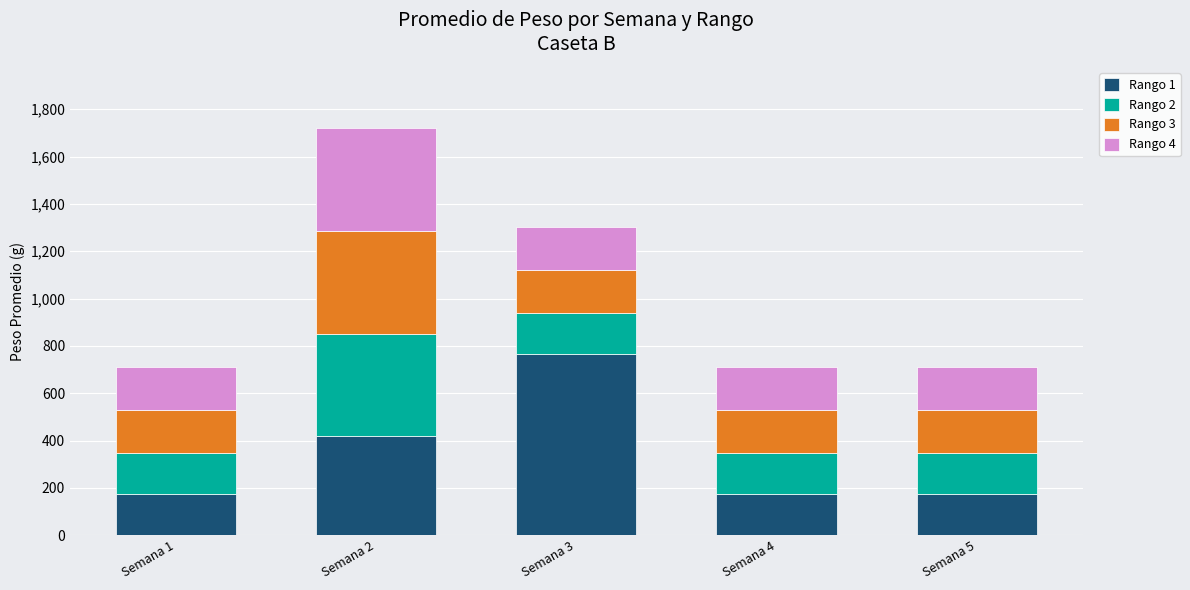

What is the total value across all series at Semana 4?

712.6